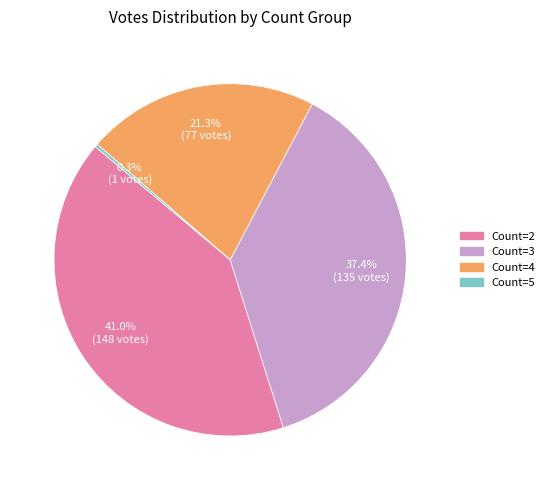

Does any single category account for the majority?

No